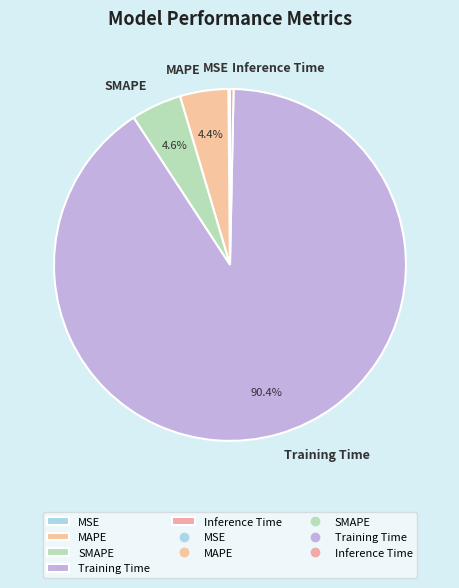

What is the largest slice in the pie chart?

Training Time